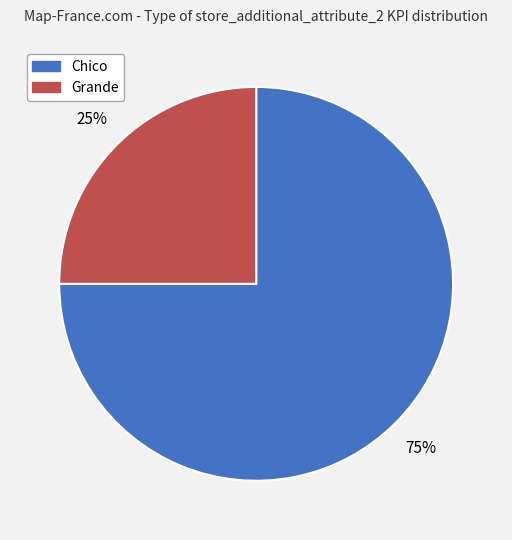

How many slices are in this pie chart?

2